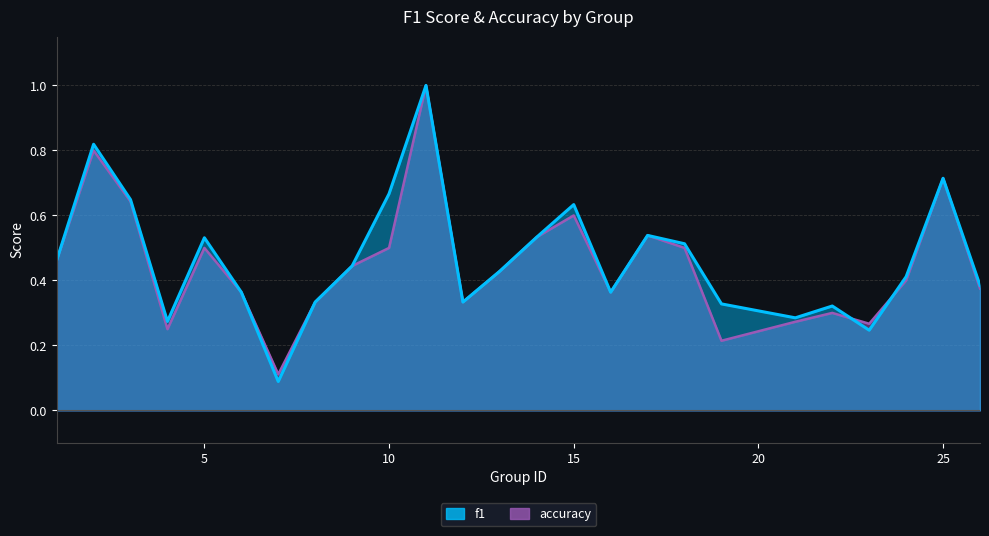

How many interior local valleys does the f1 series have?

6